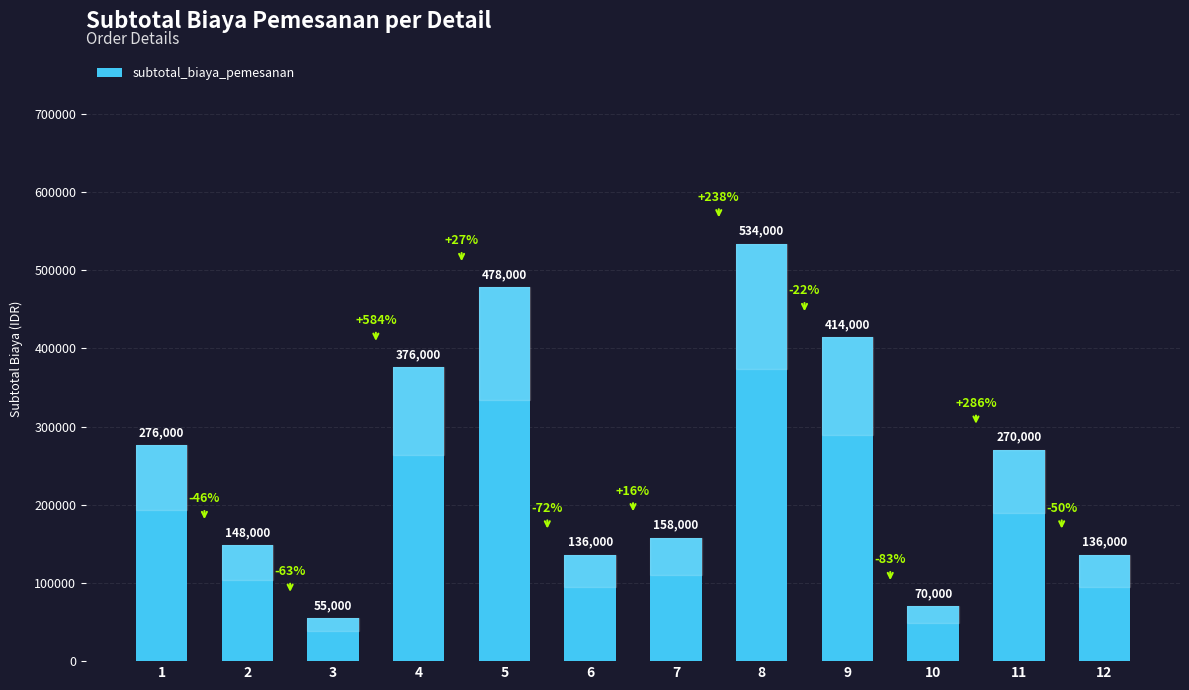

What is the ratio of the value at 9 to the value at 5?

0.9